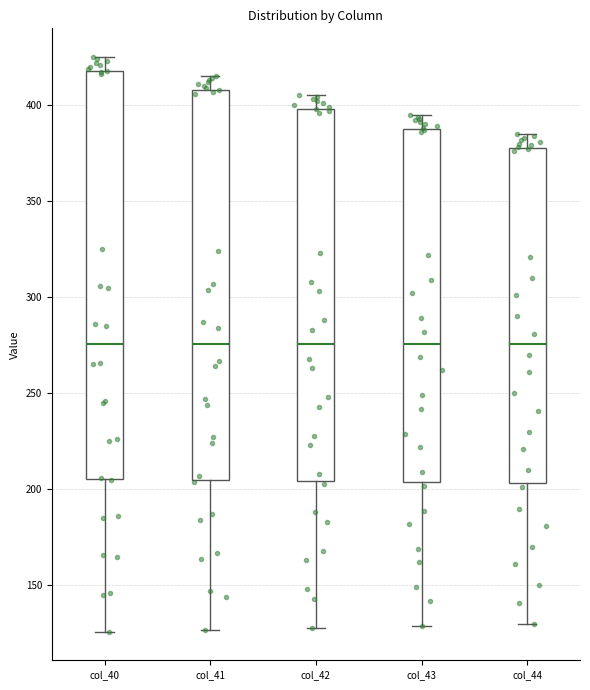

Reading left to right, transcribe this box plot: for each box, give where its median line is, the range the box spans, and where its two whiskers end, as read against the y-axis. The values are not printed on the chart, so give them approximately, as read against the axis.

col_40: median 275, box 205 to 420, whiskers 125 to 425
col_41: median 275, box 205 to 410, whiskers 125 to 415
col_42: median 275, box 205 to 400, whiskers 130 to 405
col_43: median 275, box 205 to 390, whiskers 130 to 395
col_44: median 275, box 205 to 380, whiskers 130 to 385